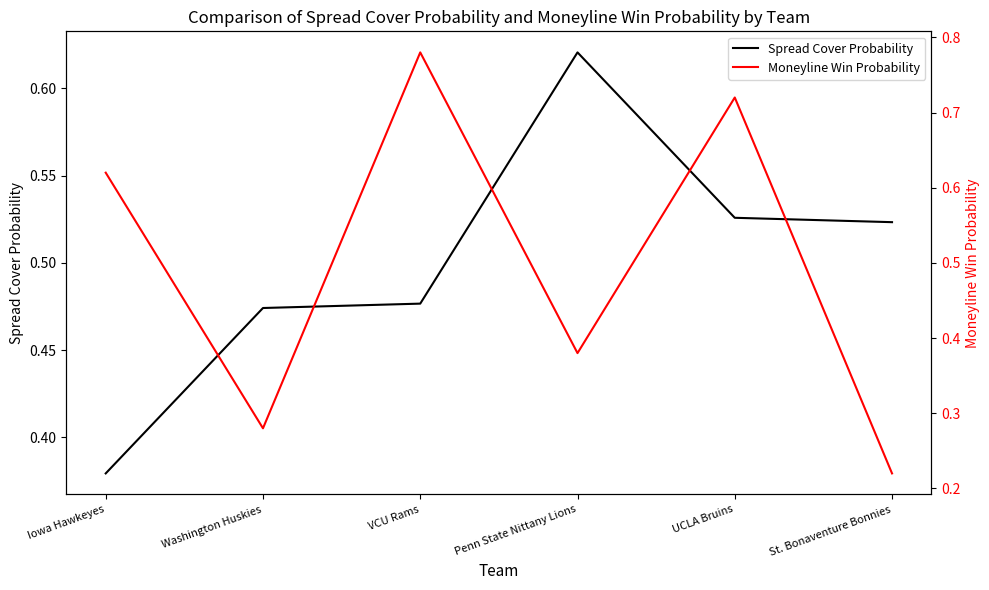

Reading left to right, transcribe all the data shown in this chart.

Spread Cover Probability: 0.4	0.5	0.5	0.6	0.5	0.5
Moneyline Win Probability: 0.6	0.3	0.8	0.4	0.7	0.2